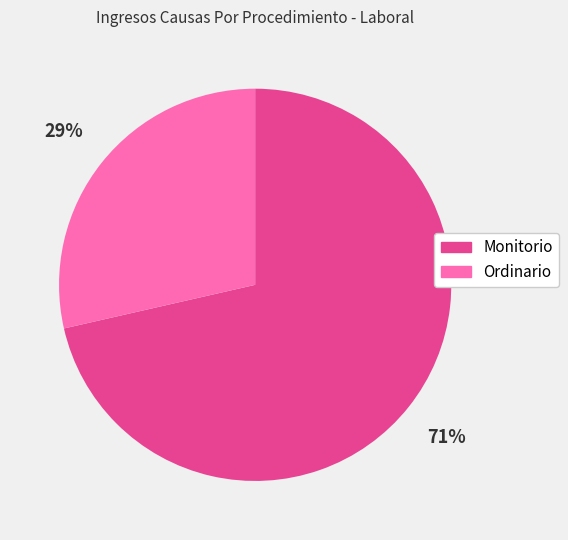

Rank the categories by value from highest to lowest.

Monitorio, Ordinario